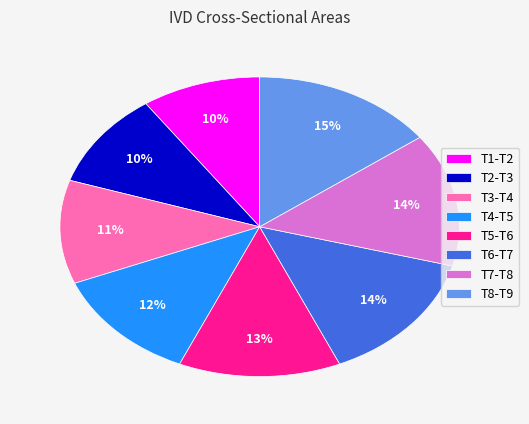

To the nearest percent, what portion does T7-T8 represent?

14%